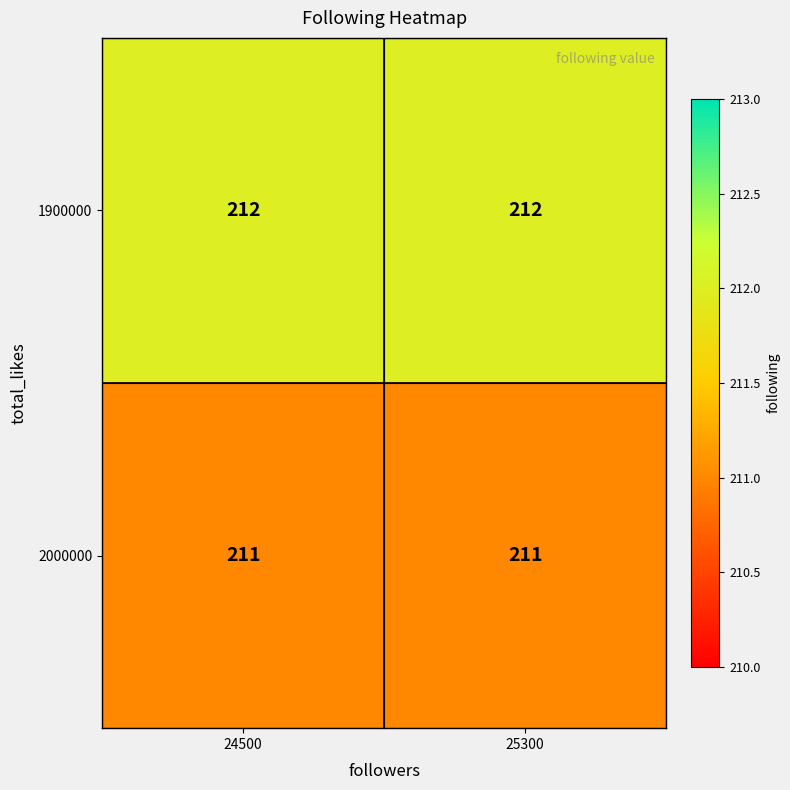

What is the maximum value for 2000000?

211